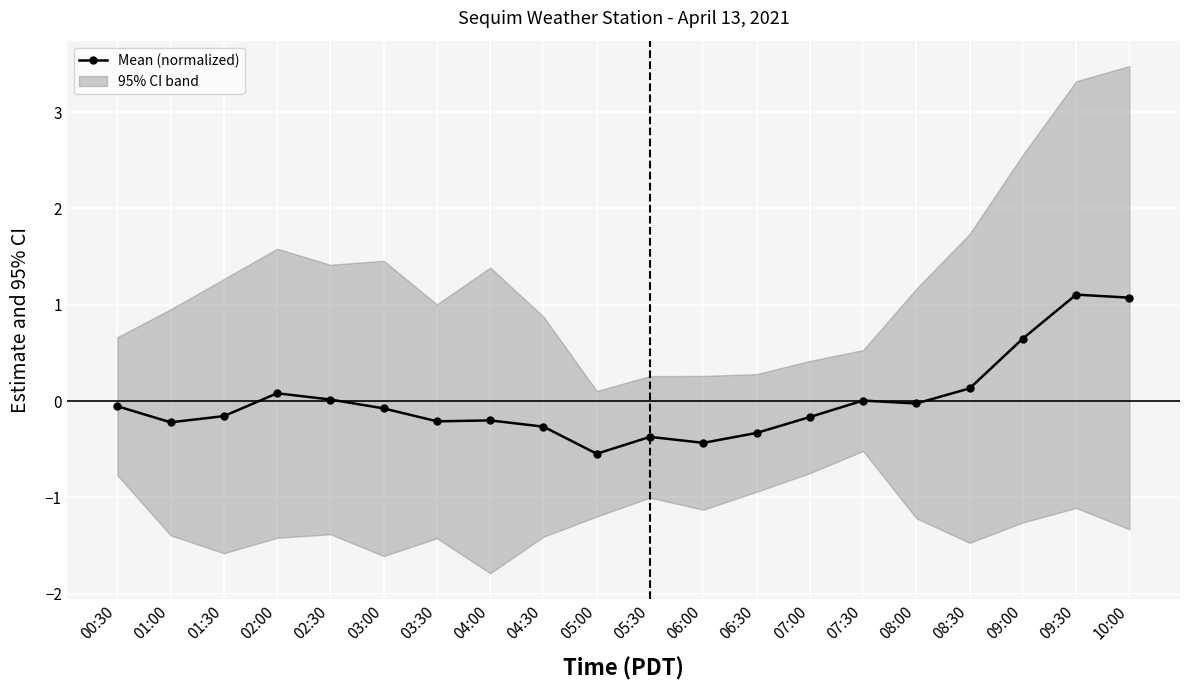

What is the label of the 3rd point from the left?

01:30